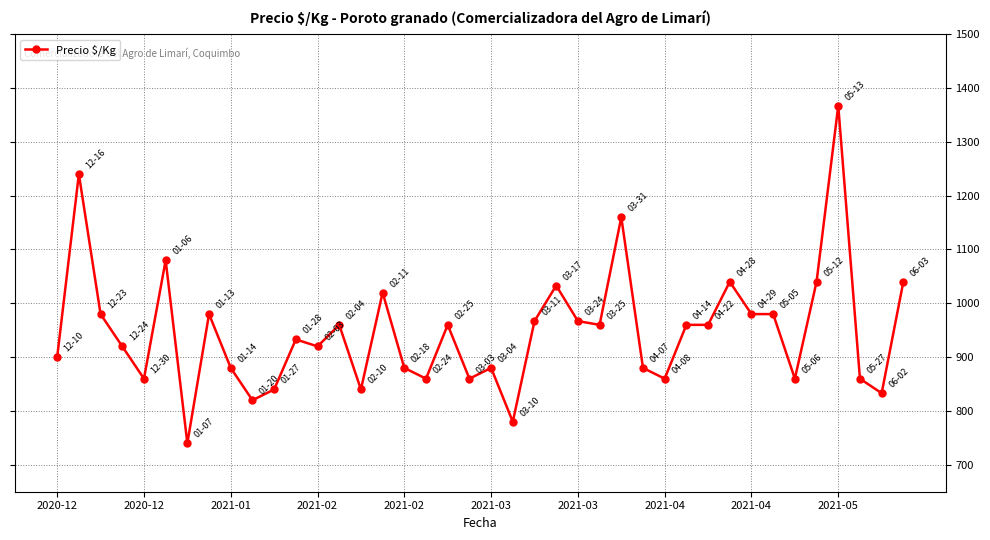

True or false: there are more than 1 points higher than both neighbors.

True